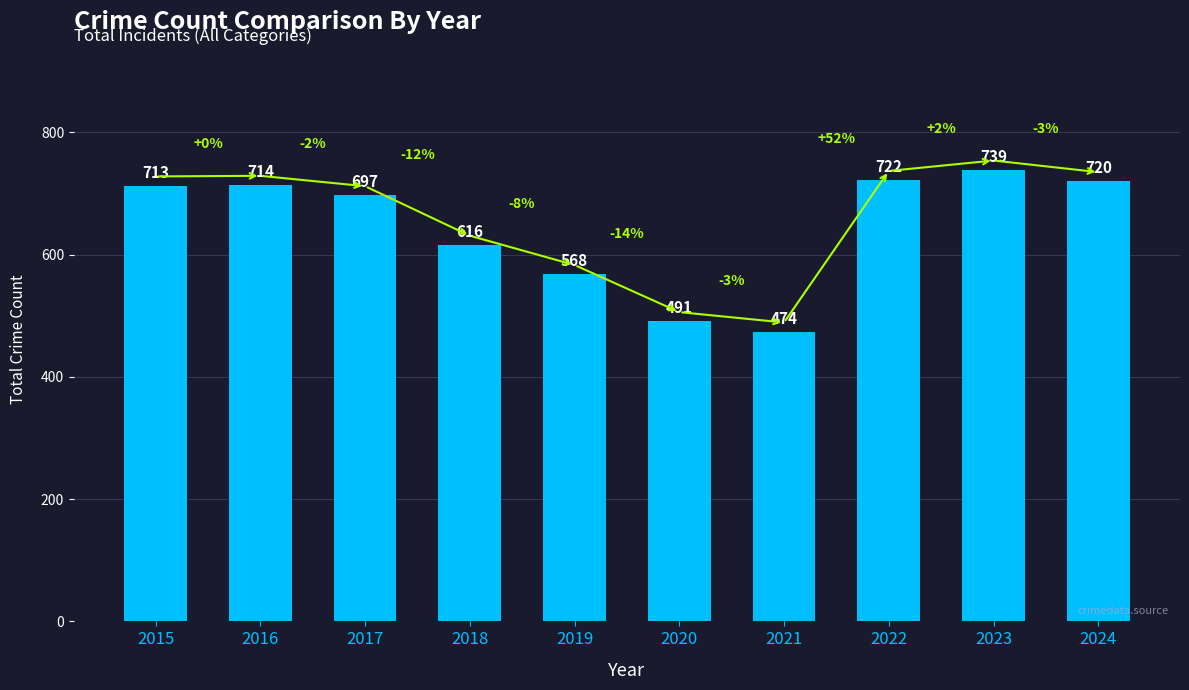

What is the greatest value displayed?

739